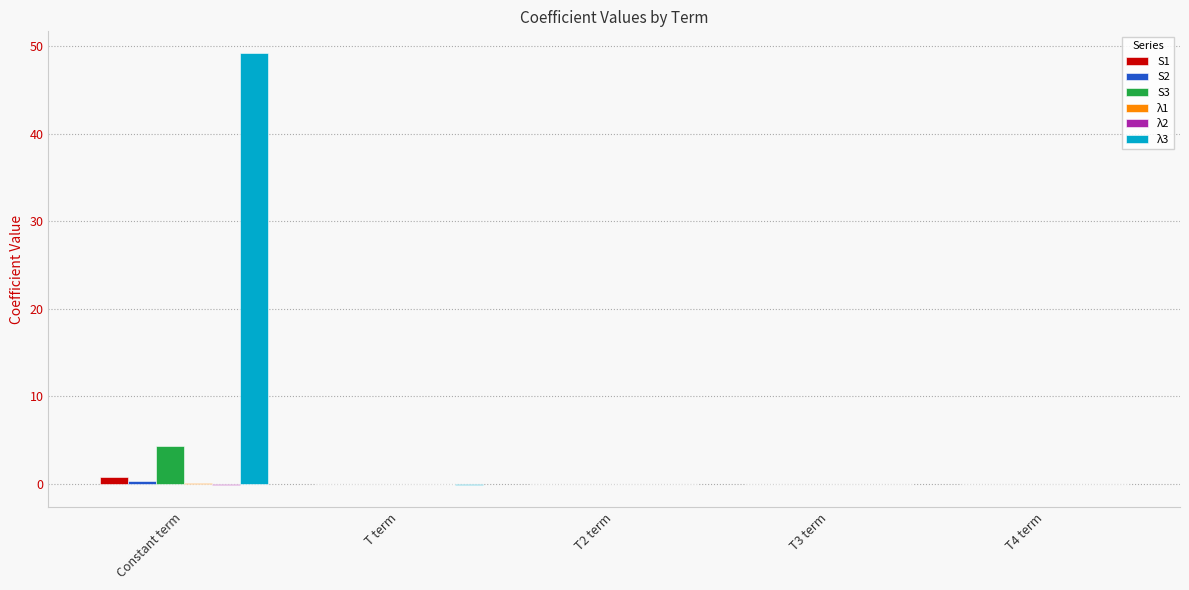

At which category does the chart reach its peak across all series?

Constant term